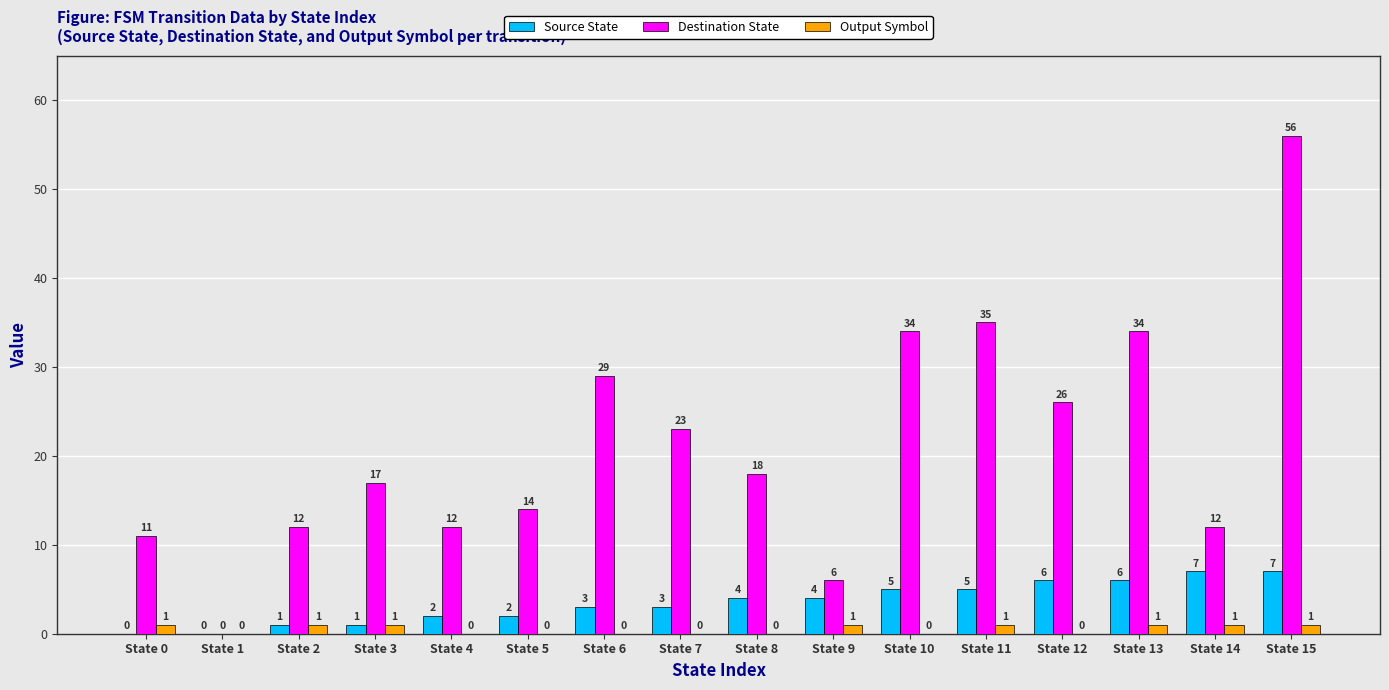

Reading left to right, what are all the values shown in this chart?

Source State: 0	0	1	1	2	2	3	3	4	4	5	5	6	6	7	7
Destination State: 11	0	12	17	12	14	29	23	18	6	34	35	26	34	12	56
Output Symbol: 1	0	1	1	0	0	0	0	0	1	0	1	0	1	1	1